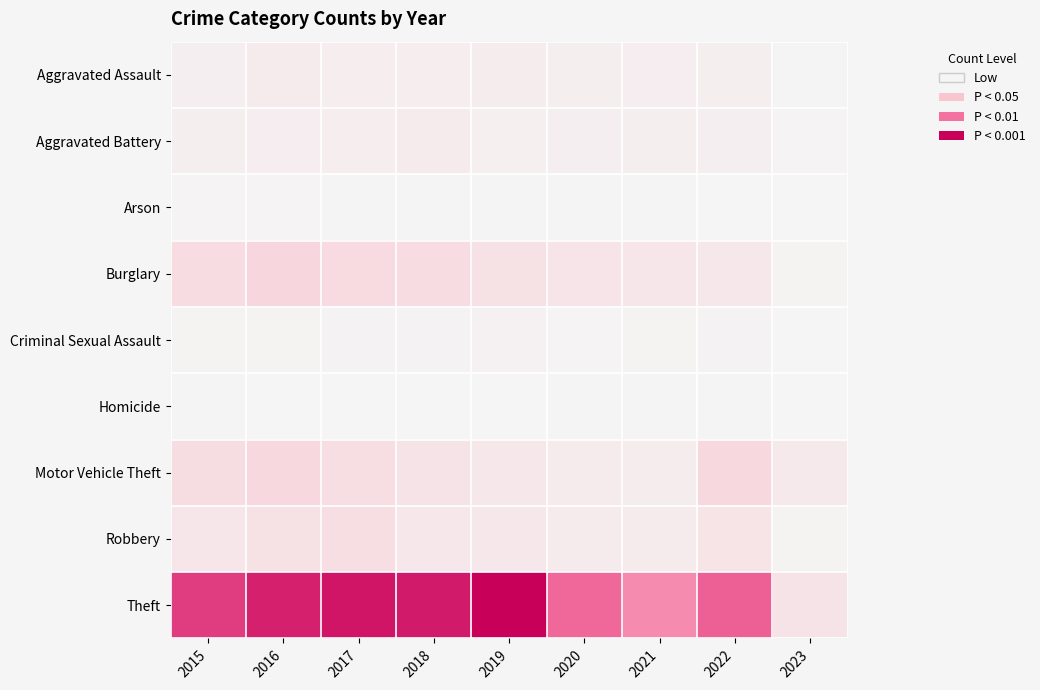

Reading left to right, transcribe all the data shown in this chart.

Aggravated Assault: 2015=56	2016=88	2017=72	2018=72	2019=80	2020=62	2021=66	2022=61	2023=5
Aggravated Battery: 2015=60	2016=66	2017=71	2018=86	2019=53	2020=57	2021=60	2022=56	2023=11
Arson: 2015=10	2016=12	2017=7	2018=7	2019=5	2020=7	2021=6	2022=3	2023=0
Burglary: 2015=216	2016=266	2017=237	2018=218	2019=182	2020=148	2021=133	2022=129	2023=25
Criminal Sexual Assault: 2015=29	2016=25	2017=22	2018=24	2019=31	2020=15	2021=25	2022=22	2023=1
Homicide: 2015=5	2016=4	2017=4	2018=4	2019=4	2020=5	2021=6	2022=7	2023=0
Motor Vehicle Theft: 2015=212	2016=259	2017=208	2018=163	2019=123	2020=99	2021=82	2022=260	2023=106
Robbery: 2015=139	2016=178	2017=202	2018=121	2019=116	2020=97	2021=88	2022=151	2023=27
Theft: 2015=1041	2016=1151	2017=1188	2018=1170	2019=1272	2020=884	2021=716	2022=914	2023=156